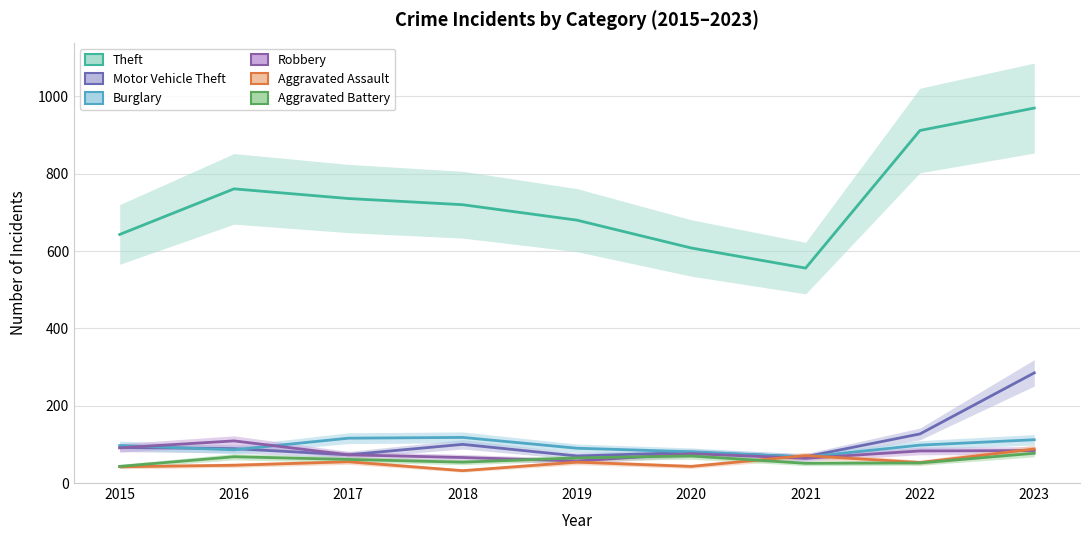

At which label does Motor Vehicle Theft reach its peak?

2023